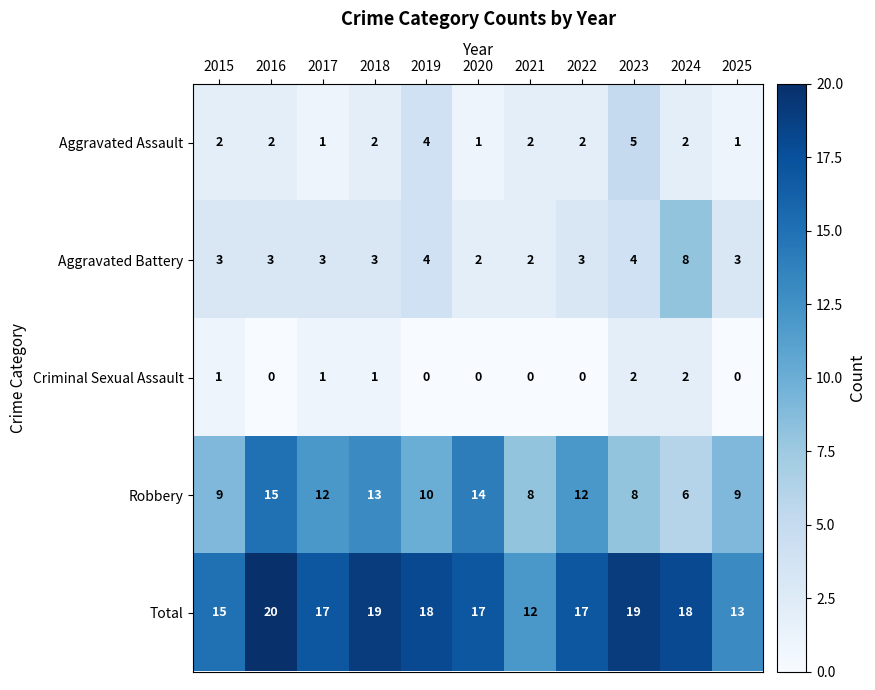

What is the difference between the maximum and minimum values in the Aggravated Battery series?

6